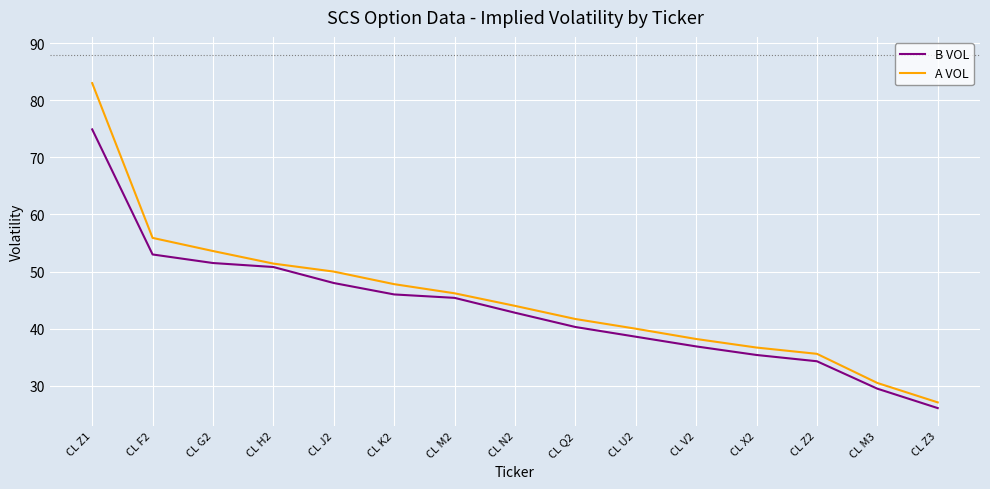

How many lines are shown in the chart?

2